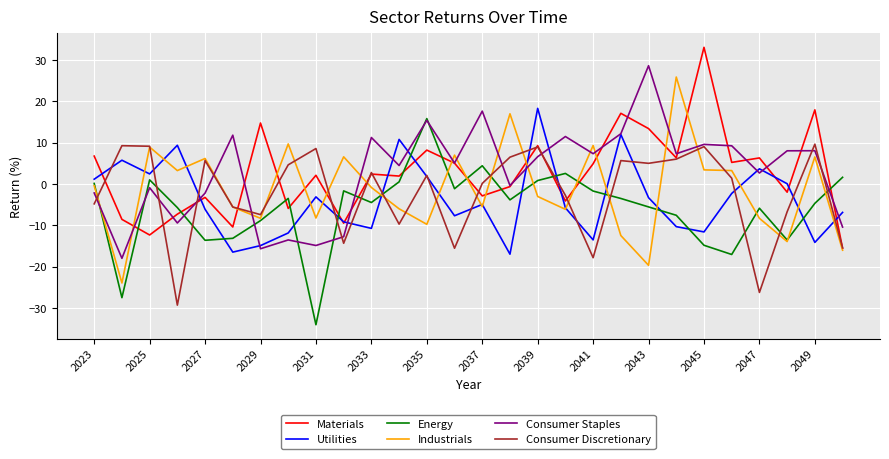

What is the greatest value displayed?

33.1